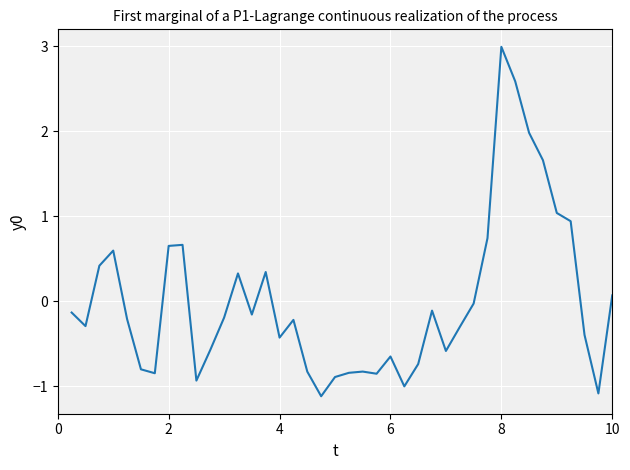

What is the minimum value shown in the chart?

-1.1